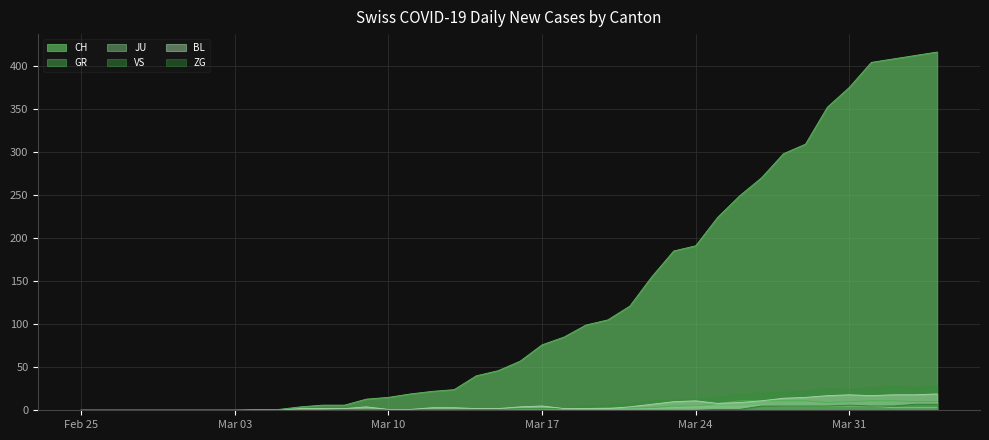

The GR series shows 5 at Mar 24. True or false?

True